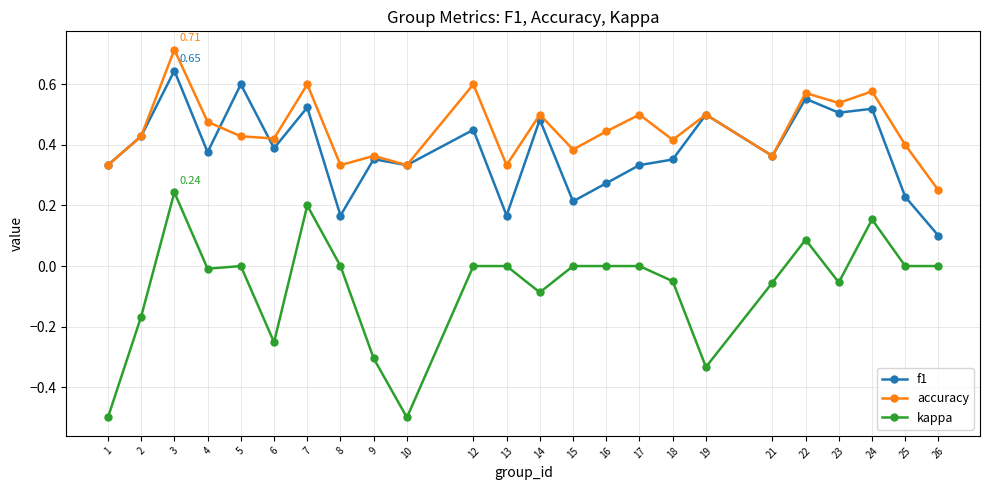

Is the value of kappa at 26 greater than the value of accuracy at 4?

No